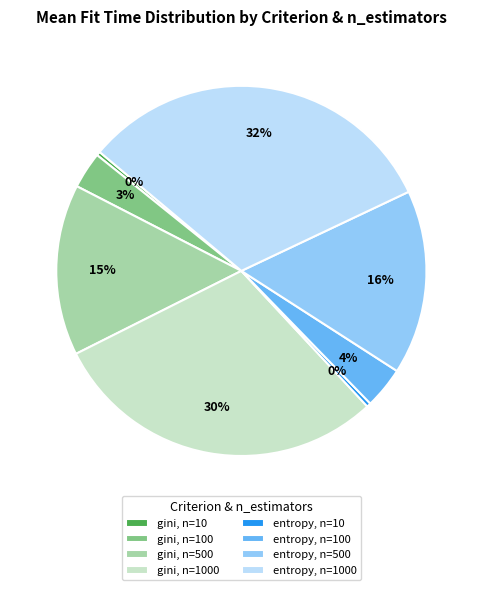

Combined, do gini, n=1000 and entropy, n=500 account for over 50%?

No